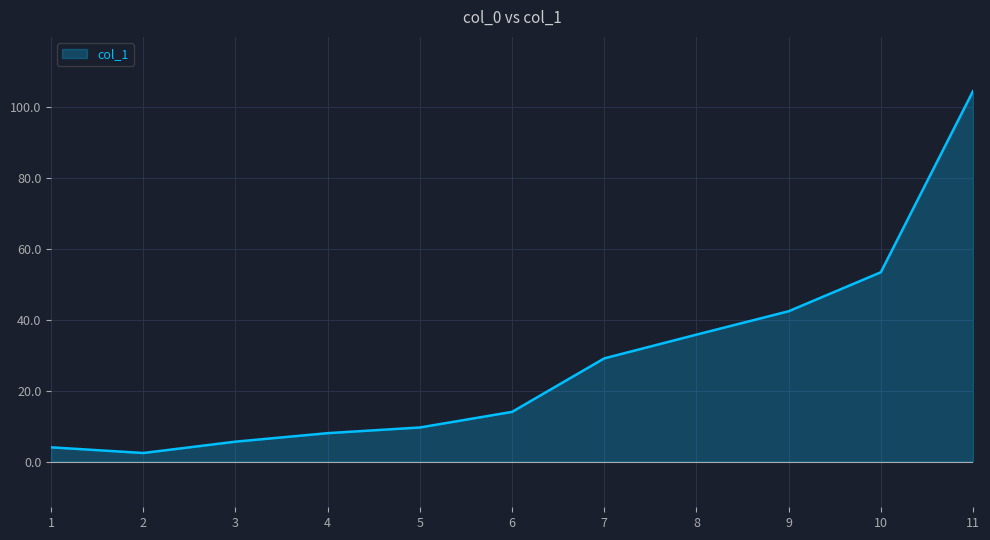

List the labels in order of value, largest first.

11, 10, 9, 8, 7, 6, 5, 4, 3, 1, 2